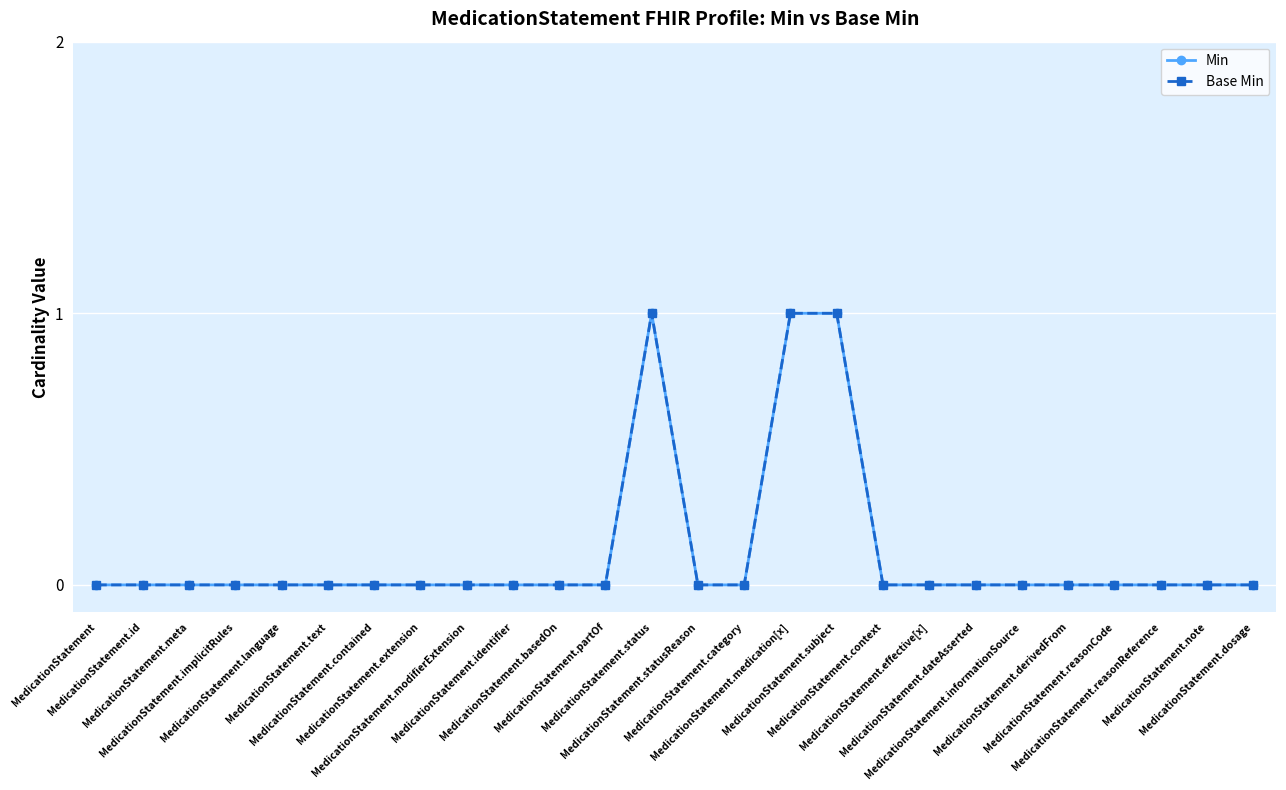

Reading left to right, transcribe all the data shown in this chart.

Min: 0	0	0	0	0	0	0	0	0	0	0	0	1	0	0	1	1	0	0	0	0	0	0	0	0	0
Base Min: 0	0	0	0	0	0	0	0	0	0	0	0	1	0	0	1	1	0	0	0	0	0	0	0	0	0